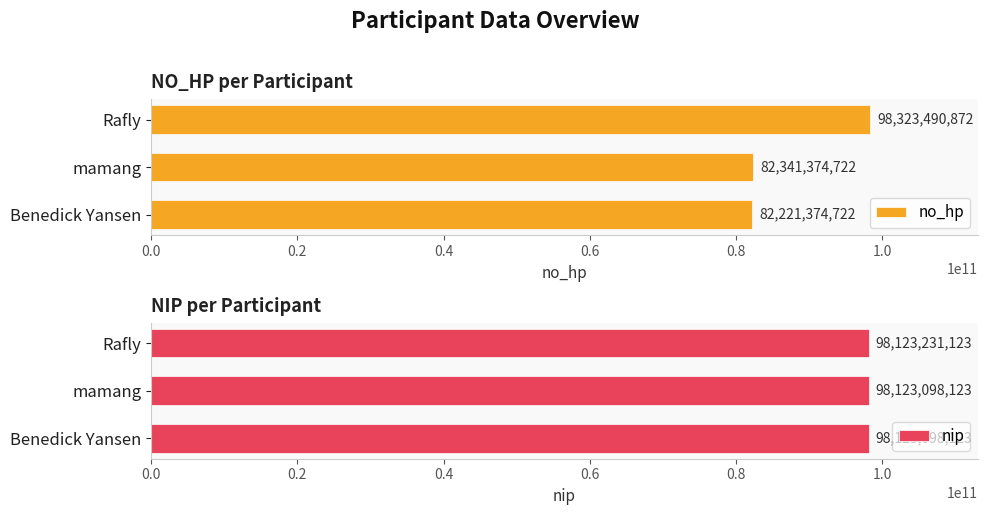

What is the difference between the nip values at Rafly and Benedick Yansen?

133000